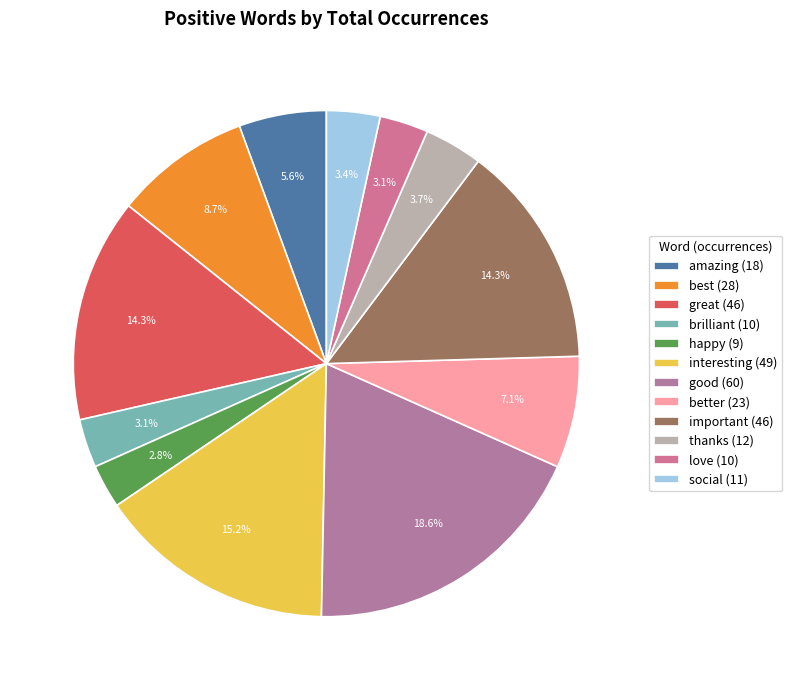

Is there any slice that represents more than half of the pie?

No